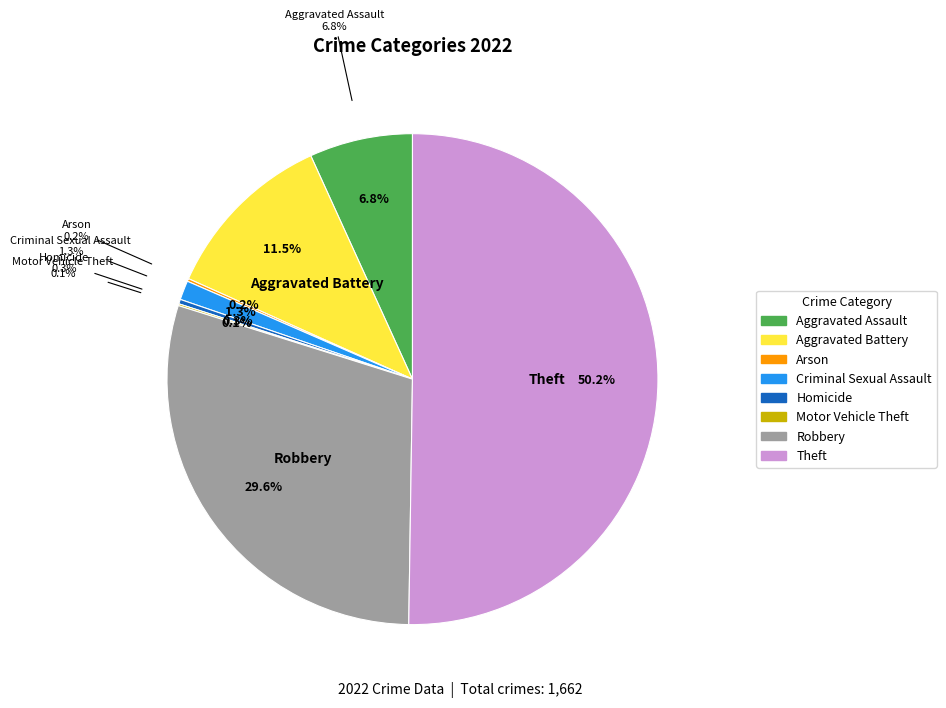

To the nearest percent, what is the average slice percentage?

12%